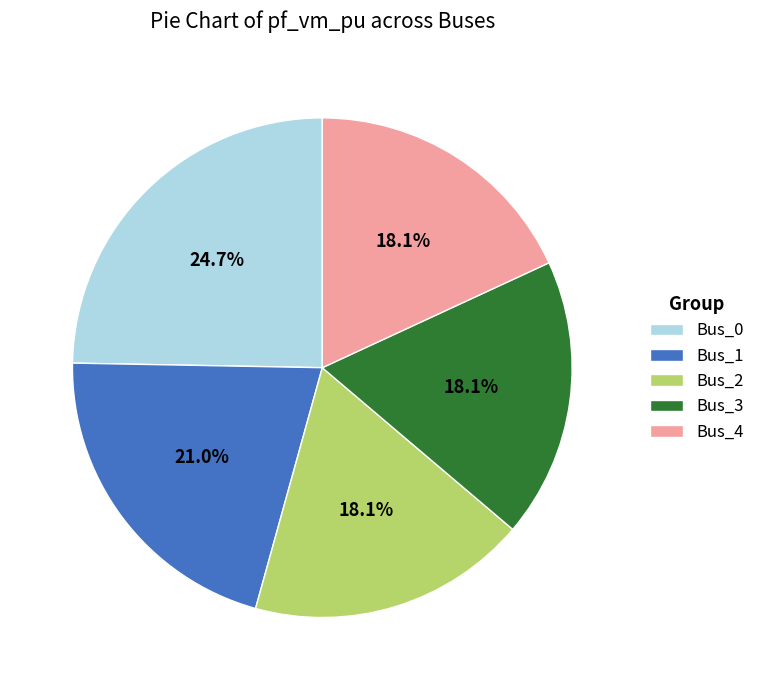

What percentage do Bus_3 and Bus_1 together represent?

39.1%